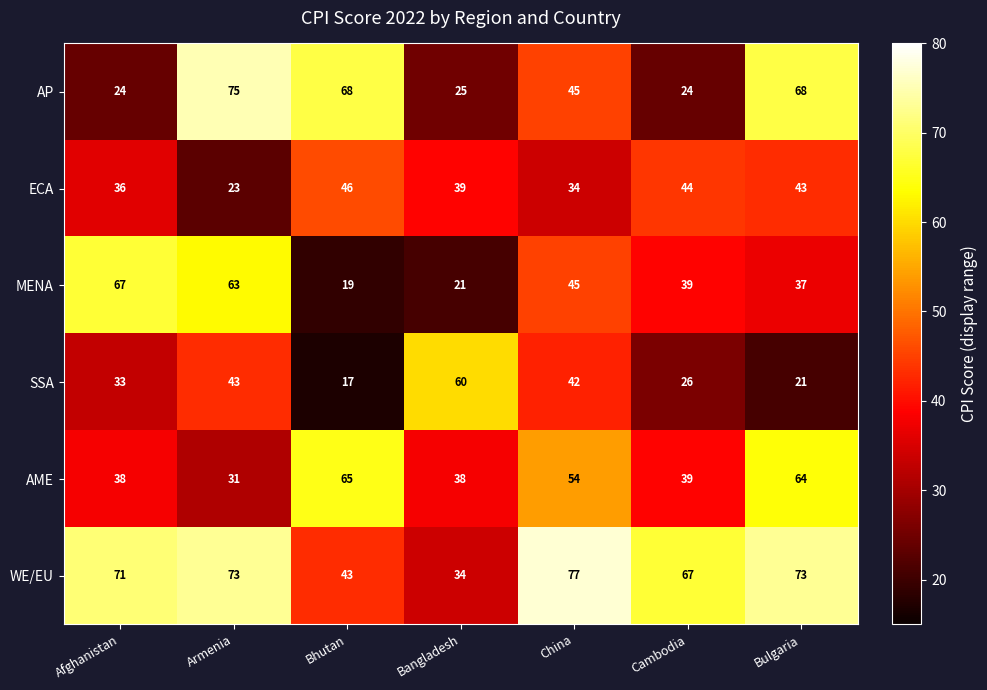

What is the maximum value shown in the chart?

77